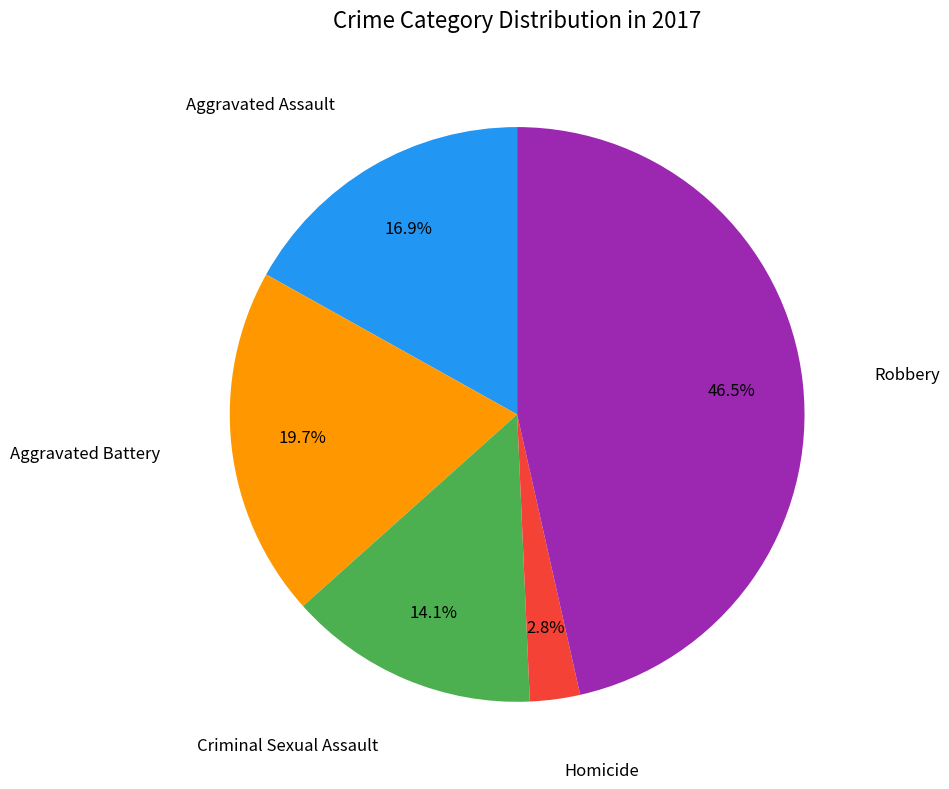

Rank the categories by value from lowest to highest.

Homicide, Criminal Sexual Assault, Aggravated Assault, Aggravated Battery, Robbery